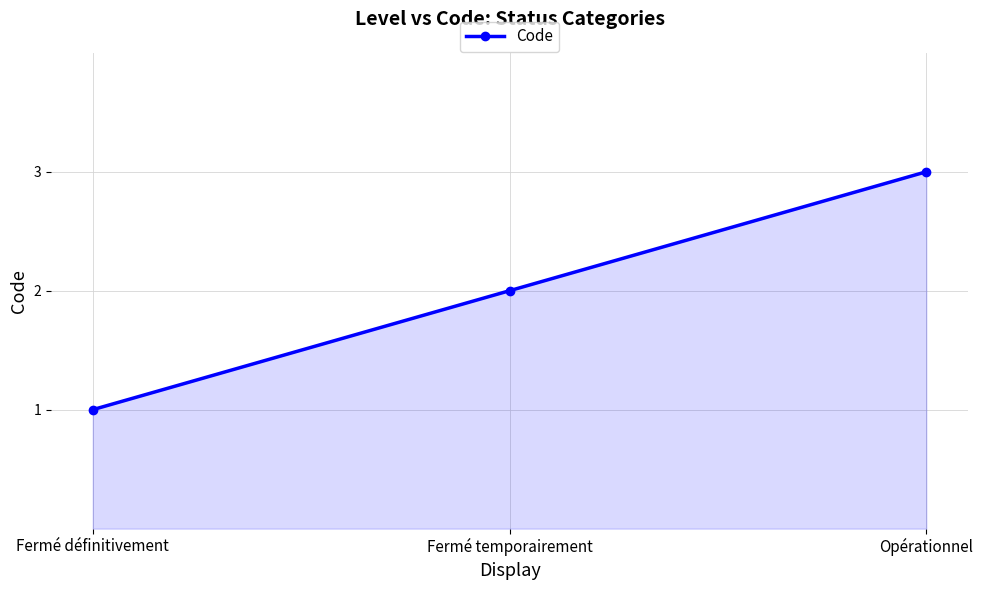

Between Fermé temporairement and Opérationnel, which is larger?

Opérationnel